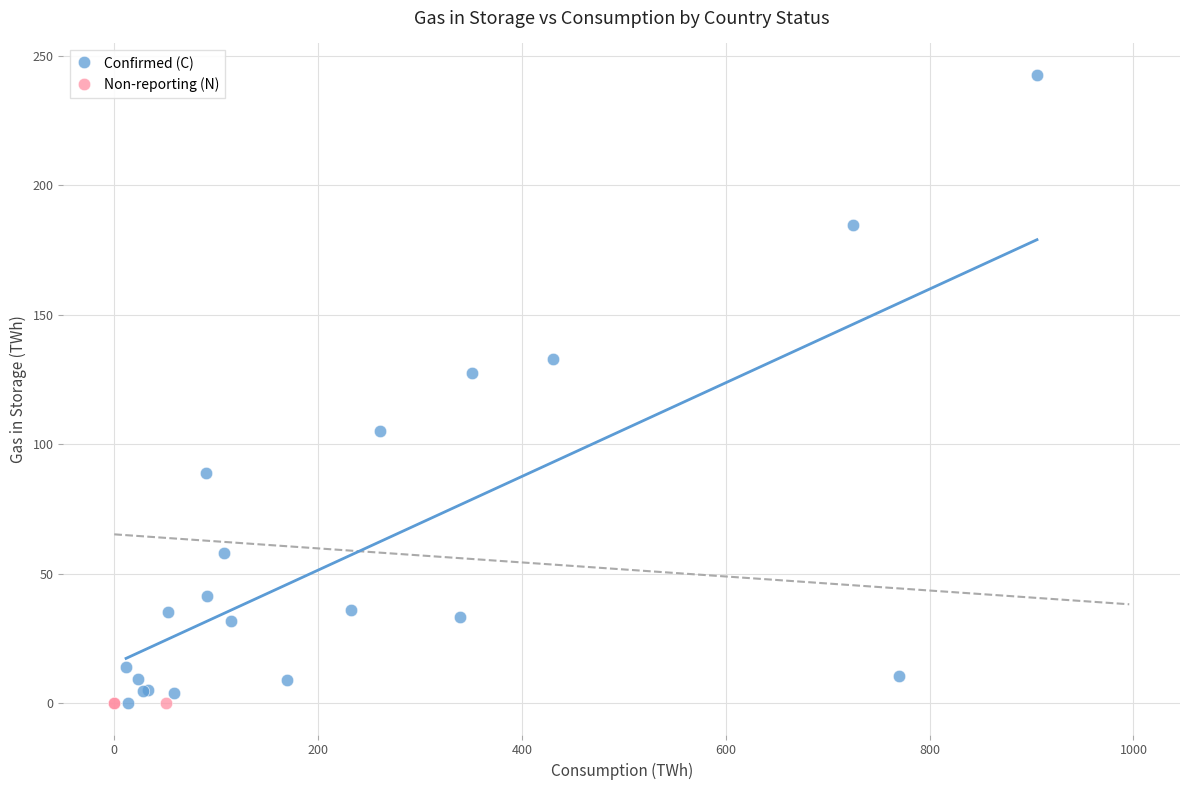

Which series contains the highest Y value?

Confirmed (C)